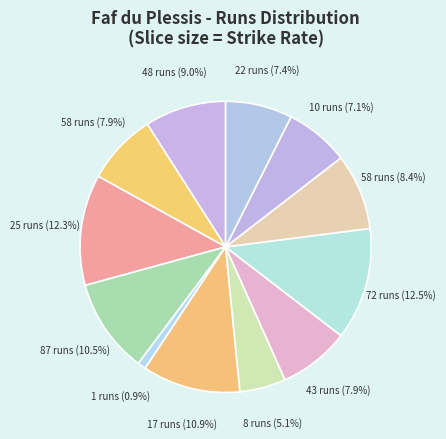

How many segments does this pie chart have?

12